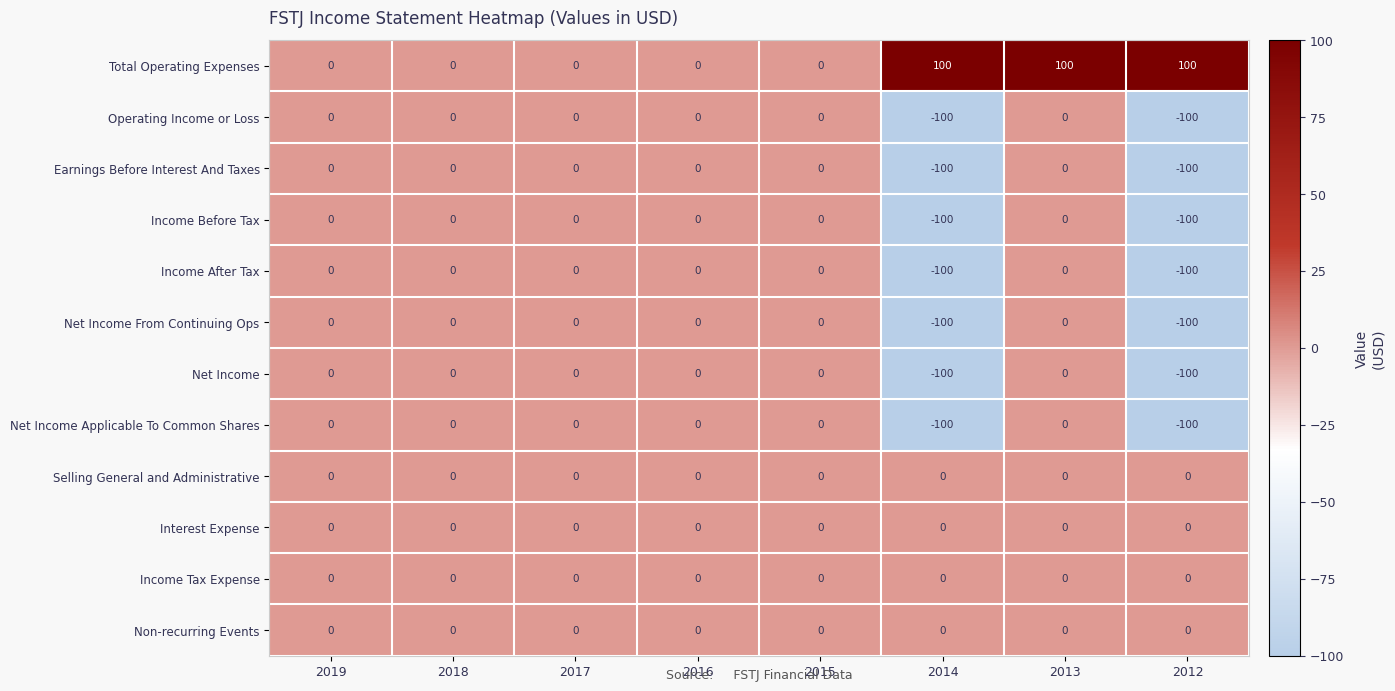

What is the sum of all Net Income Applicable To Common Shares values?

-200